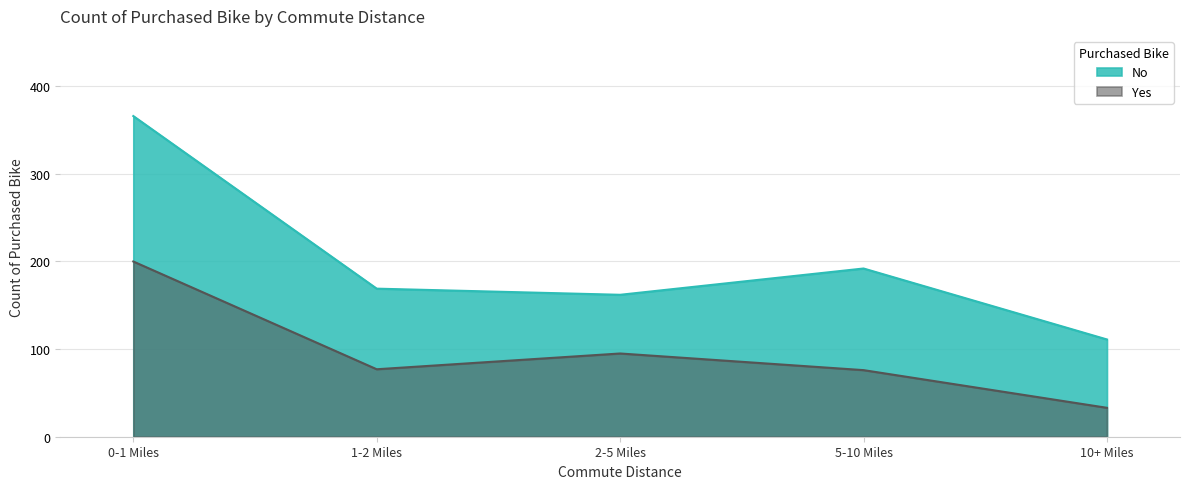

Is it true that No equals 153 at 10+ Miles?

False